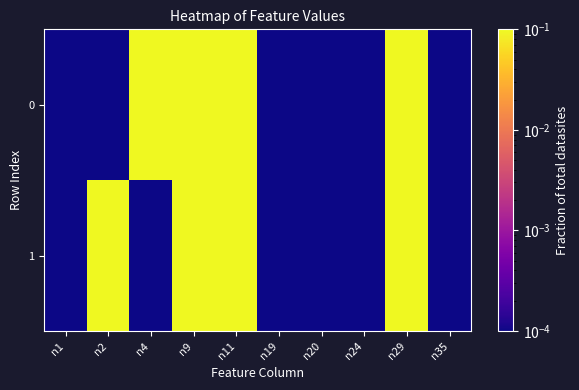

At how many categories does at least one series exceed 0?

10